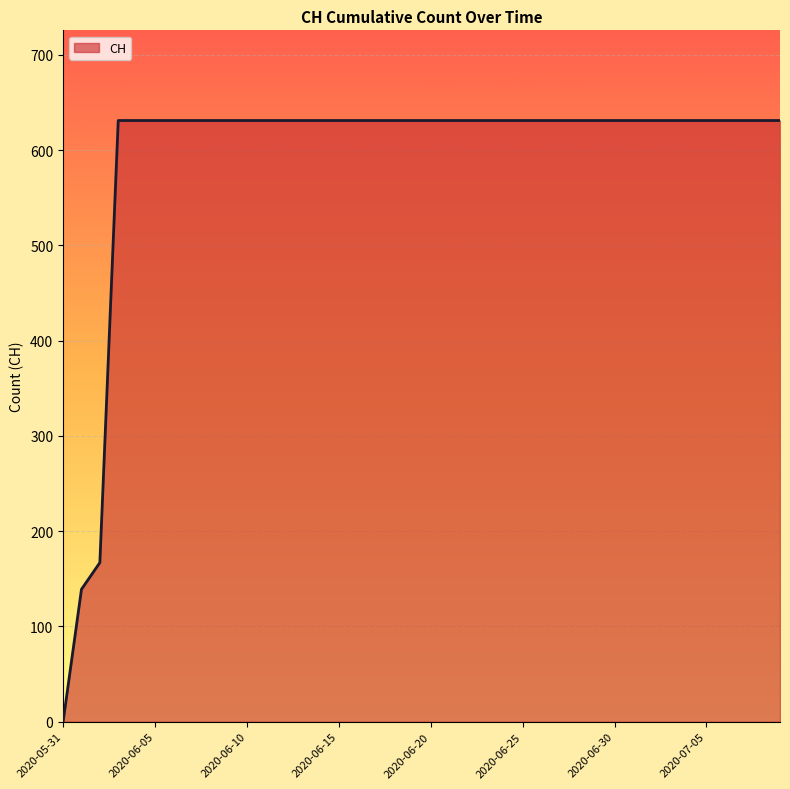

What is the sum of all values?

23653